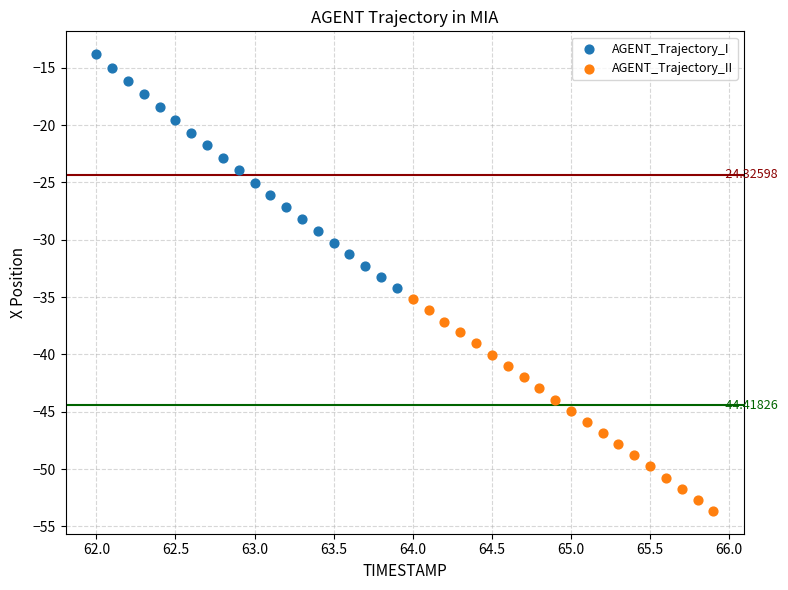

Which series has the widest spread of Y values?

AGENT_Trajectory_I